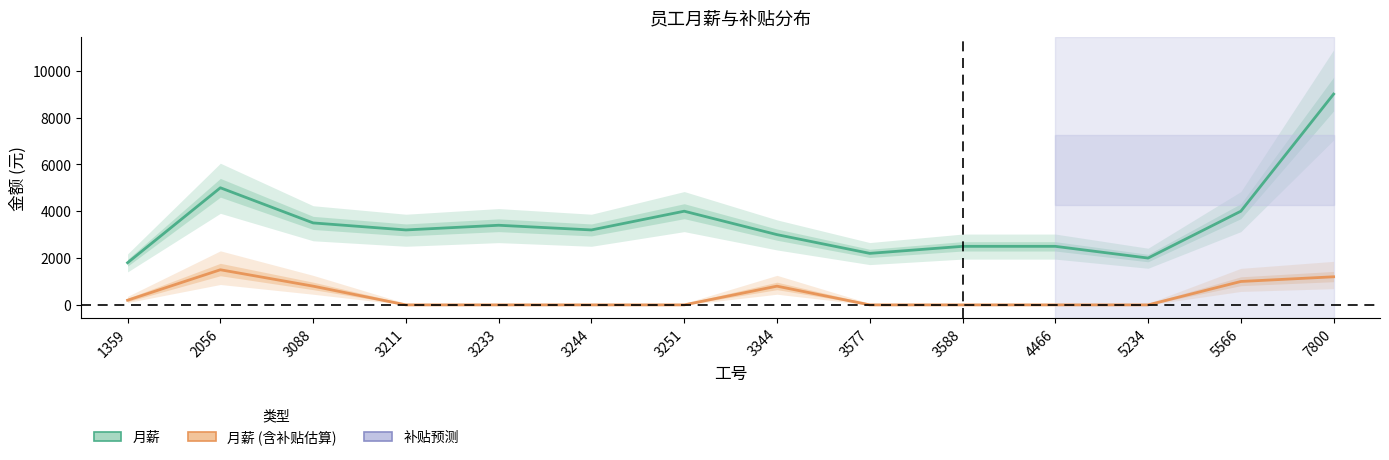

Which label corresponds to the largest value in the chart?

7800